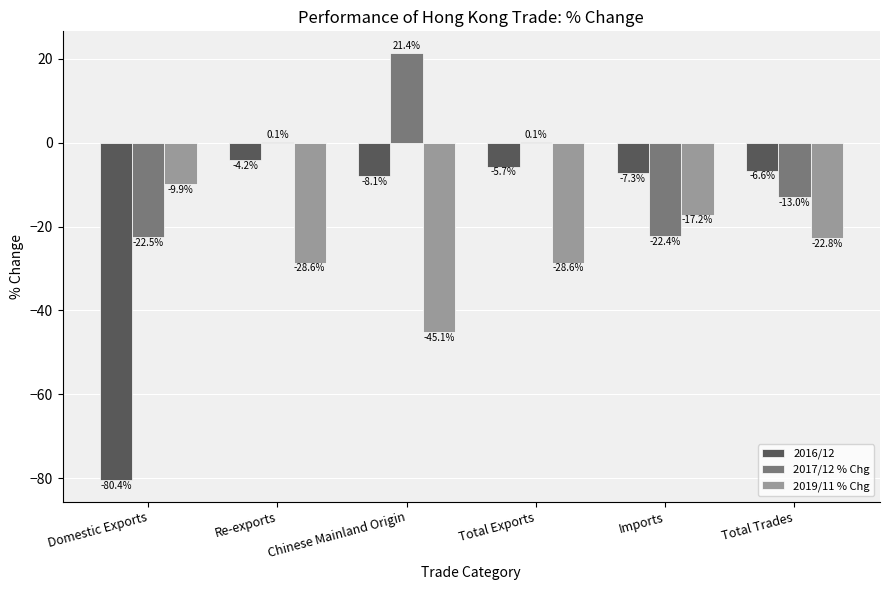

How many groups of bars are there?

6